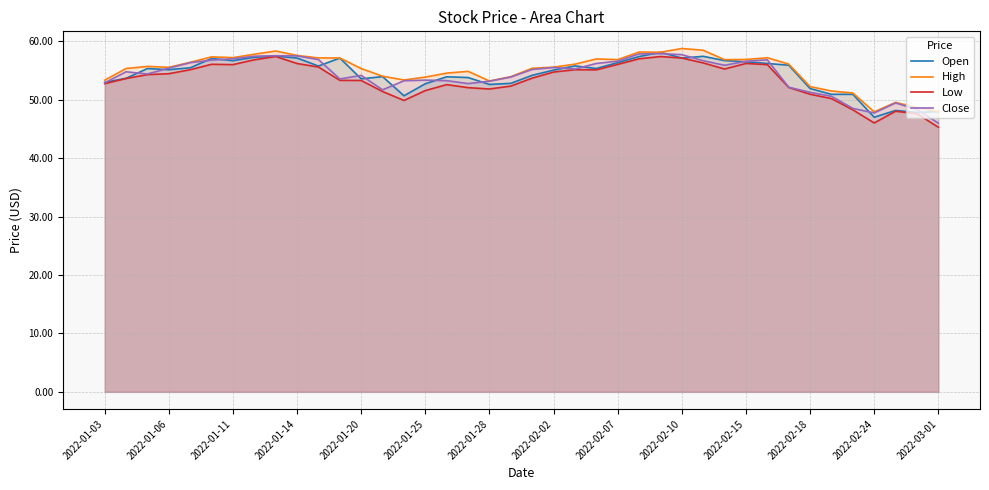

What value does the Low series have at 32?

52.1